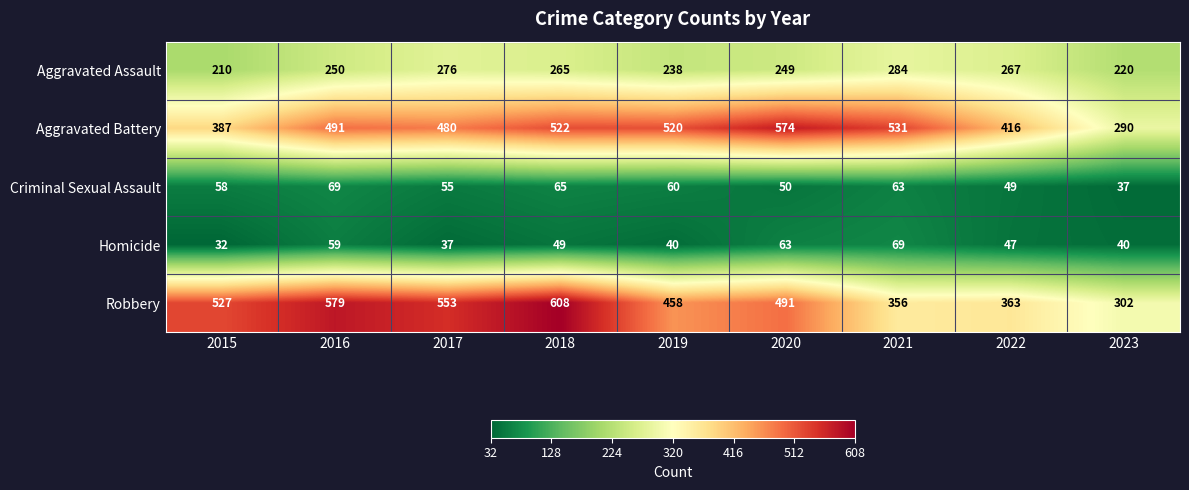

What is the average value of the Robbery series?

471